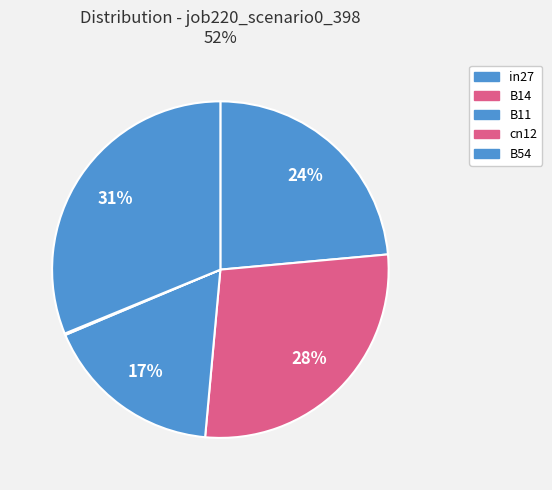

What percentage is NOT represented by B11?

82.8%